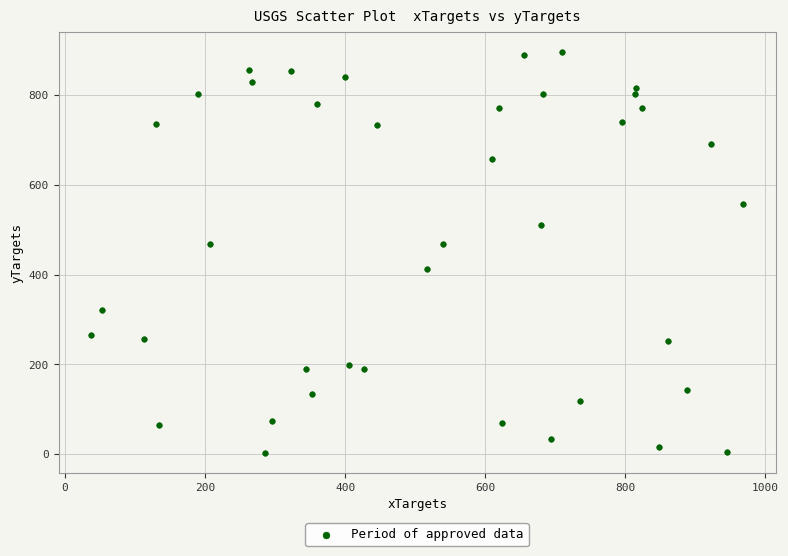

What is the range of X values (max minus min)?

931.3